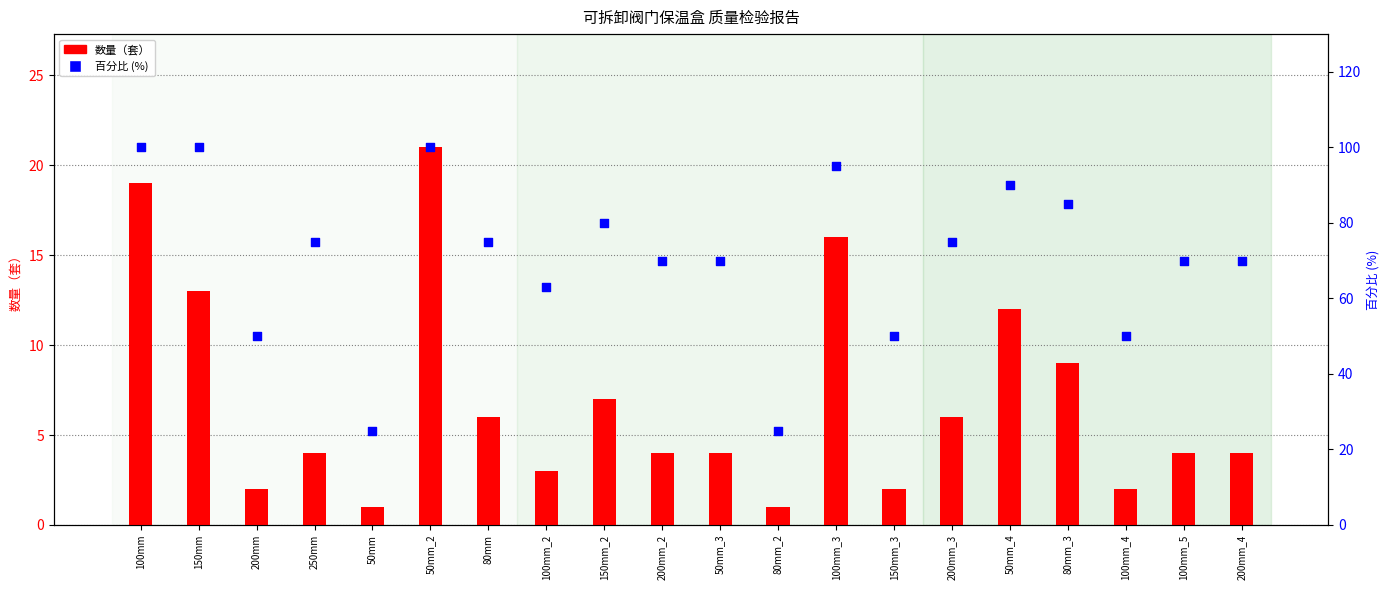

At how many categories does at least one series exceed 56?

15